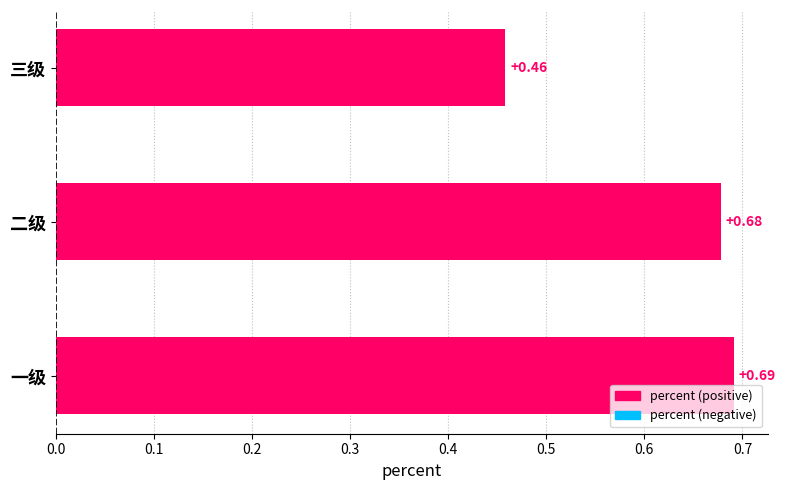

Which category has the lowest value across all series?

三级